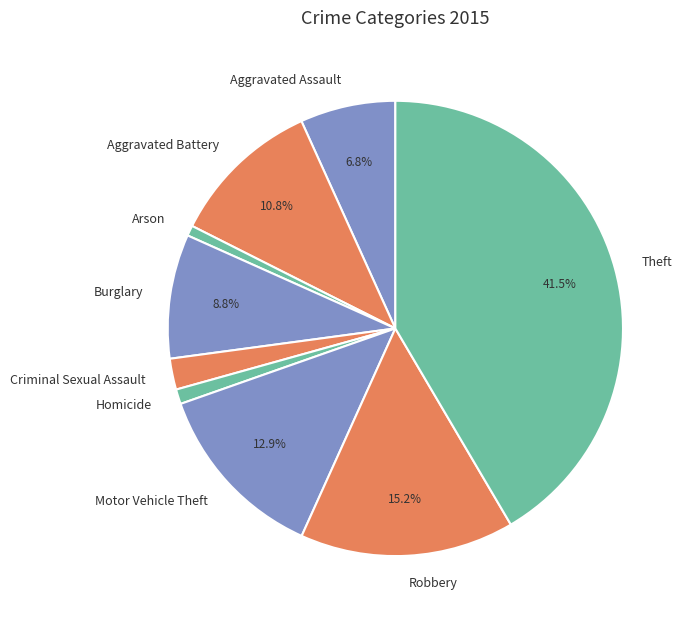

To the nearest percent, what is the combined percentage of Burglary and Aggravated Assault?

16%